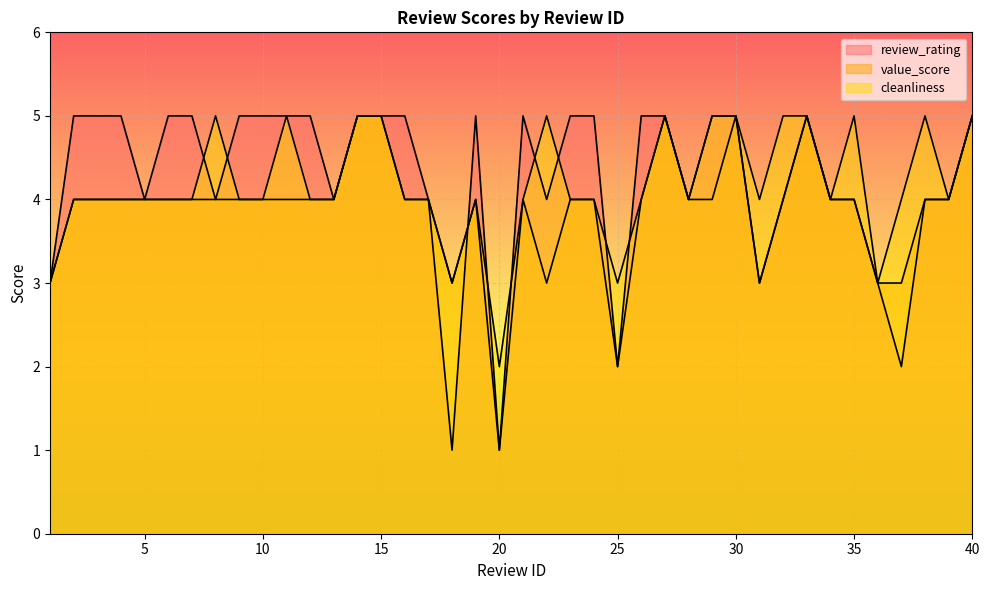

What is the value of the value_score point at the 38th from the left?

4